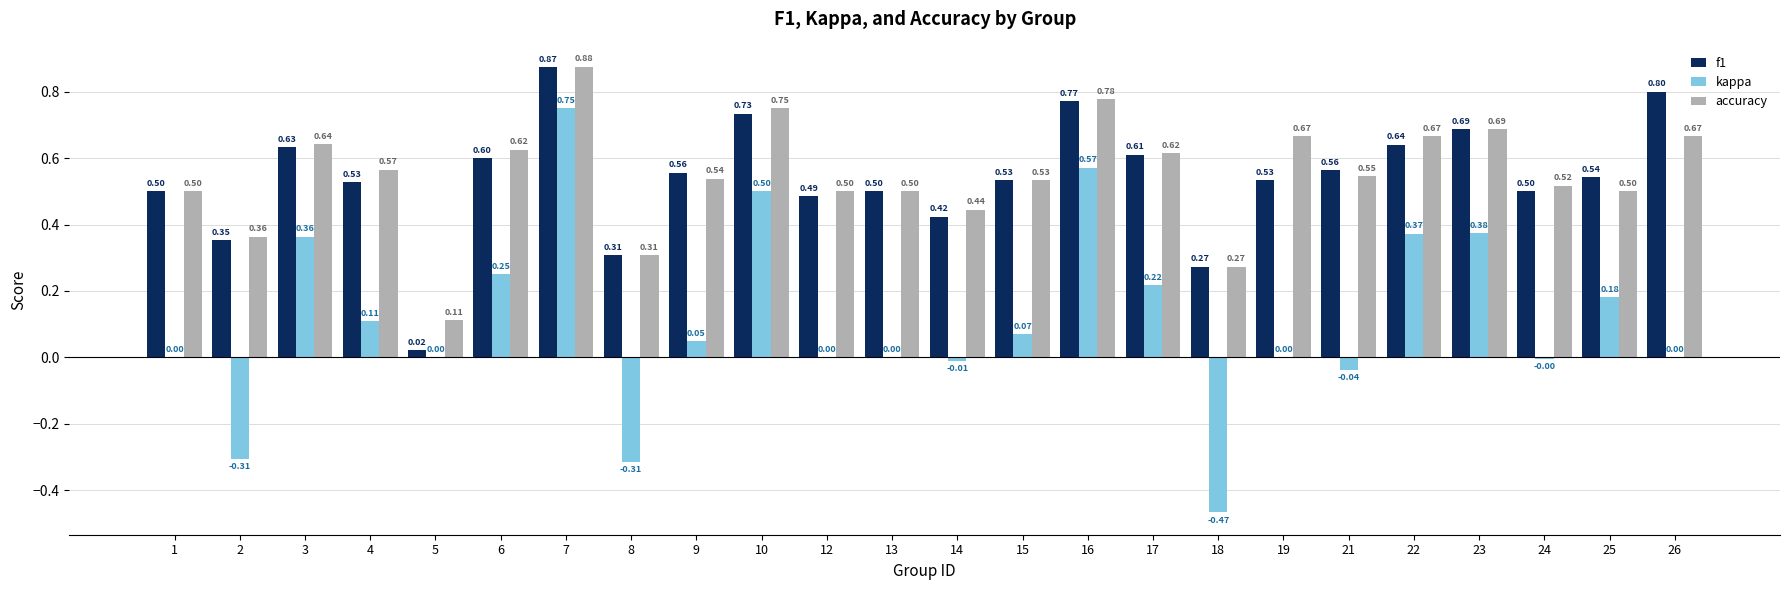

What is the spread (max minus min) of values at 1?

0.5